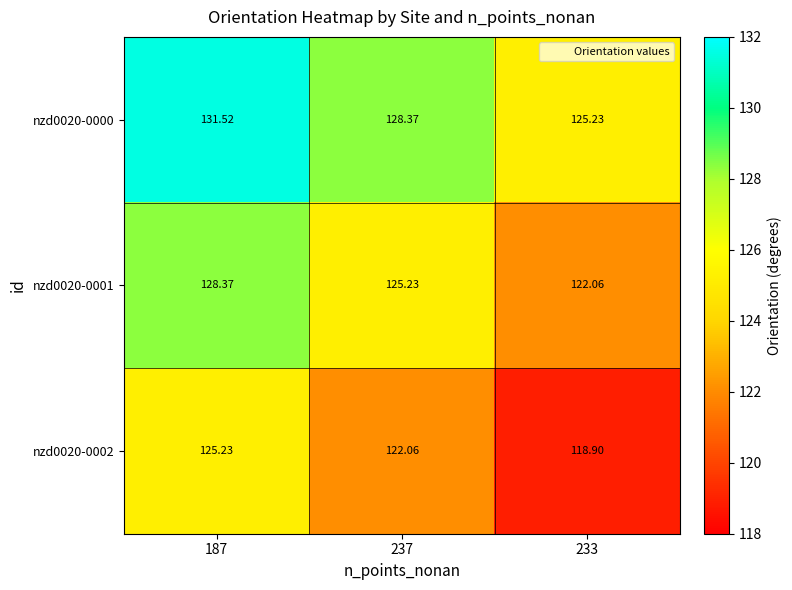

Which series changed the most between 187 and 237?

nzd0020-0002